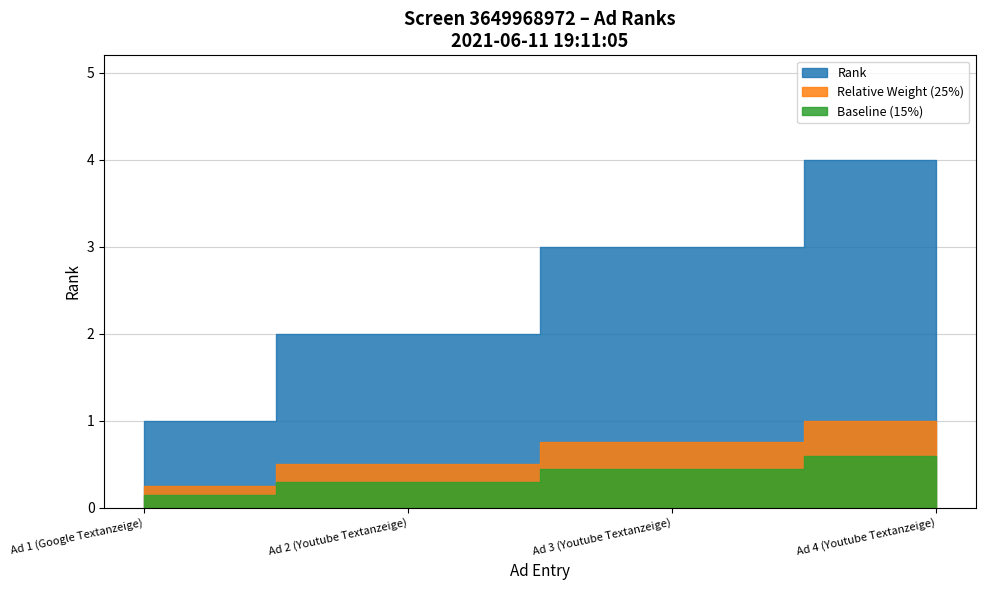

Approximately how many times larger is the value at Ad 1 (Google Textanzeige) compared to Ad 4 (Youtube Textanzeige)?

0.2